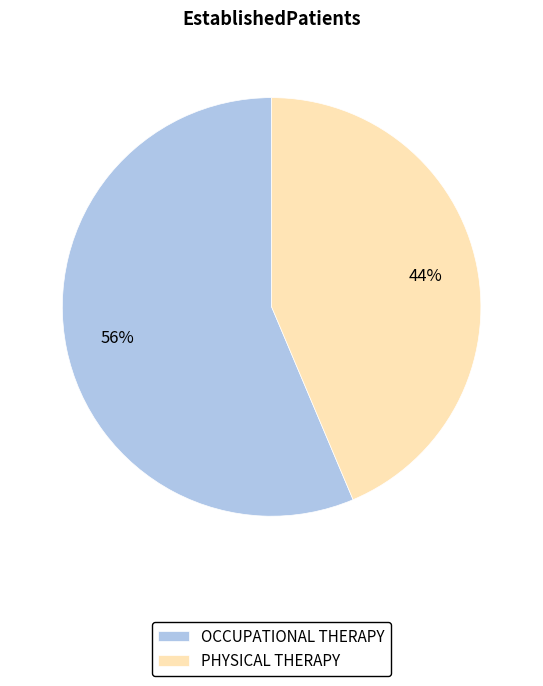

How many segments does this pie chart have?

2